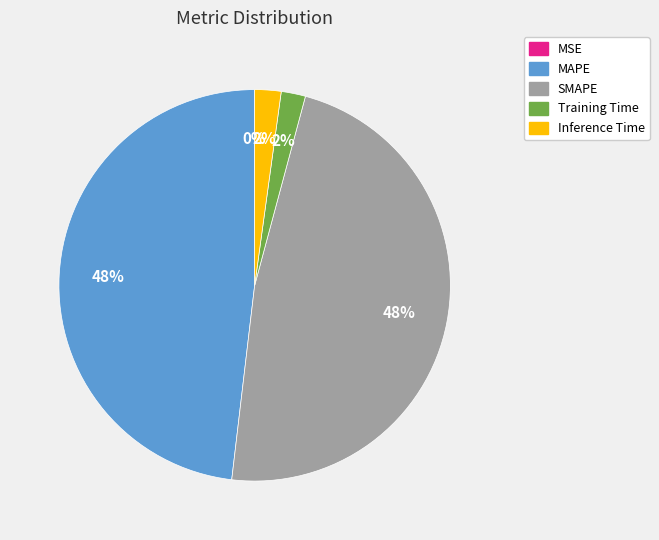

Is SMAPE the majority of the pie?

No